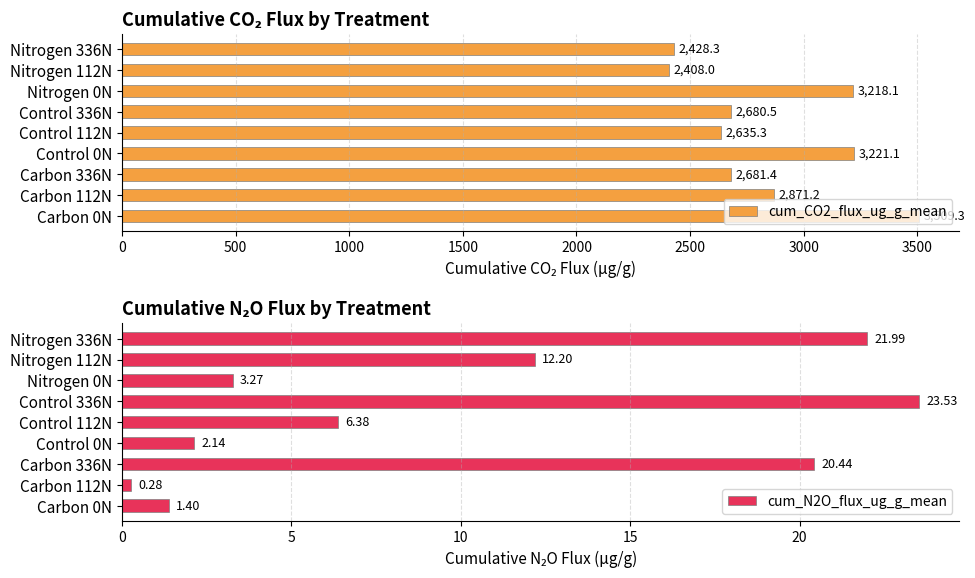

What is the difference between the cum_N2O_flux_ug_g_mean values at Control 336N and Control 112N?

17.2